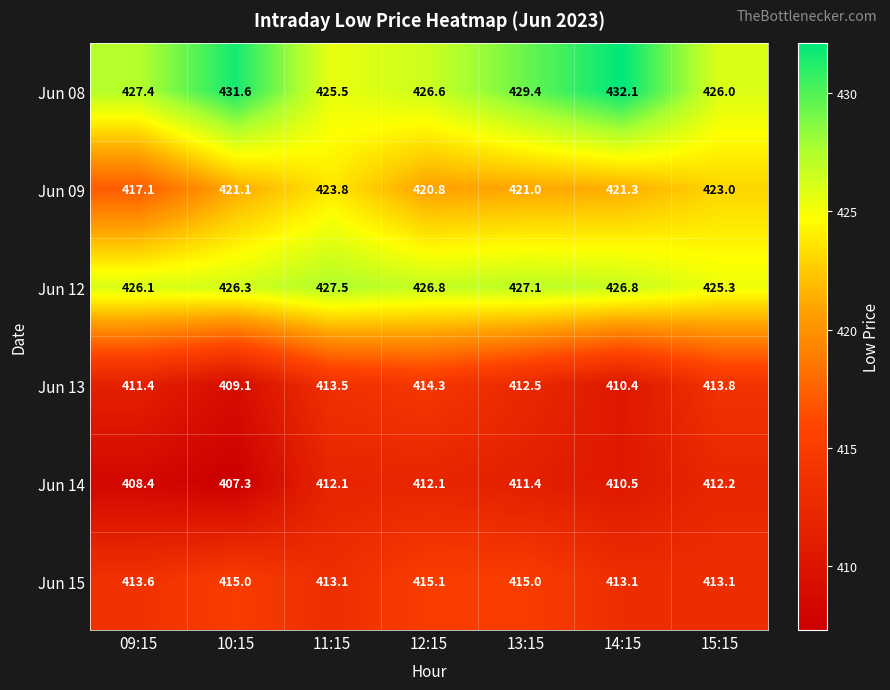

True or false: Jun 14 has a value of 412.2 at 15:15.

True